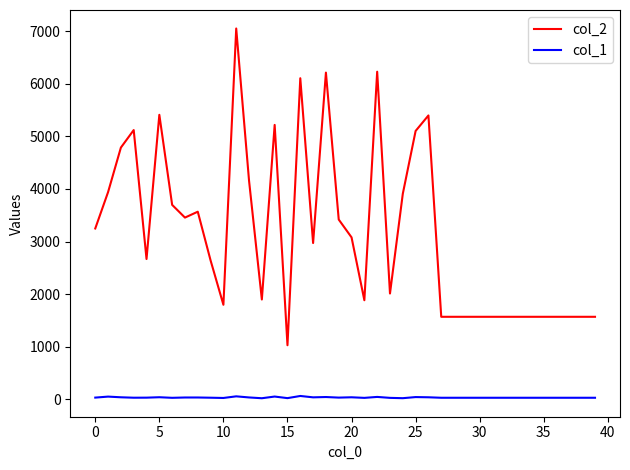

Rank the series by their maximum value, from lowest to highest.

col_1, col_2